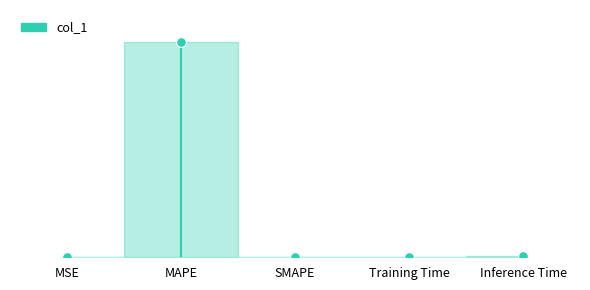

List the labels in order of value, smallest first.

SMAPE, MSE, Training Time, Inference Time, MAPE